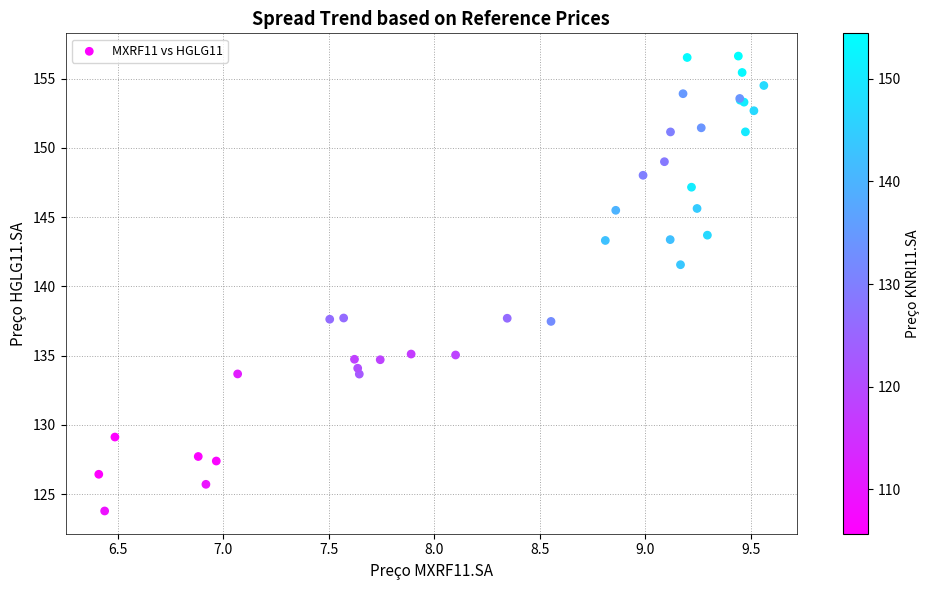

What Y value in the scatter plot is closest to 140?

141.6